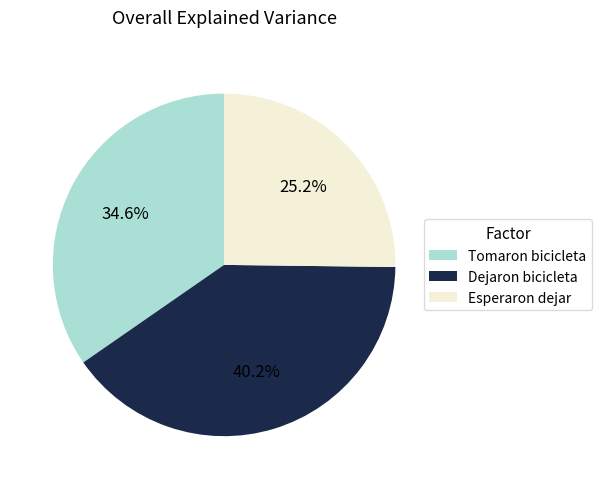

Does any single category account for the majority?

No